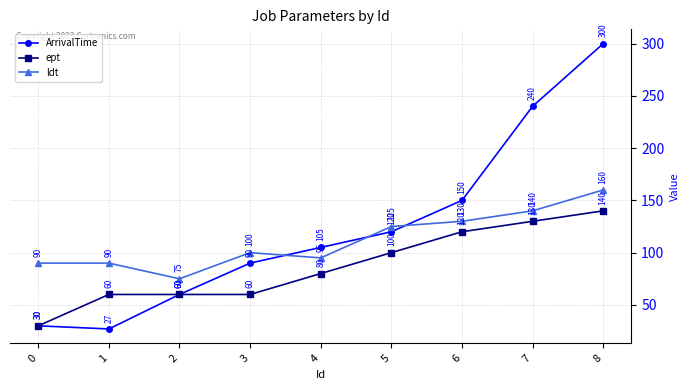

Reading right to left, transcribe all the data shown in this chart.

ArrivalTime: 300	240	150	120	105	90	60	27	30
ept: 140	130	120	100	80	60	60	60	30
ldt: 160	140	130	125	95	100	75	90	90